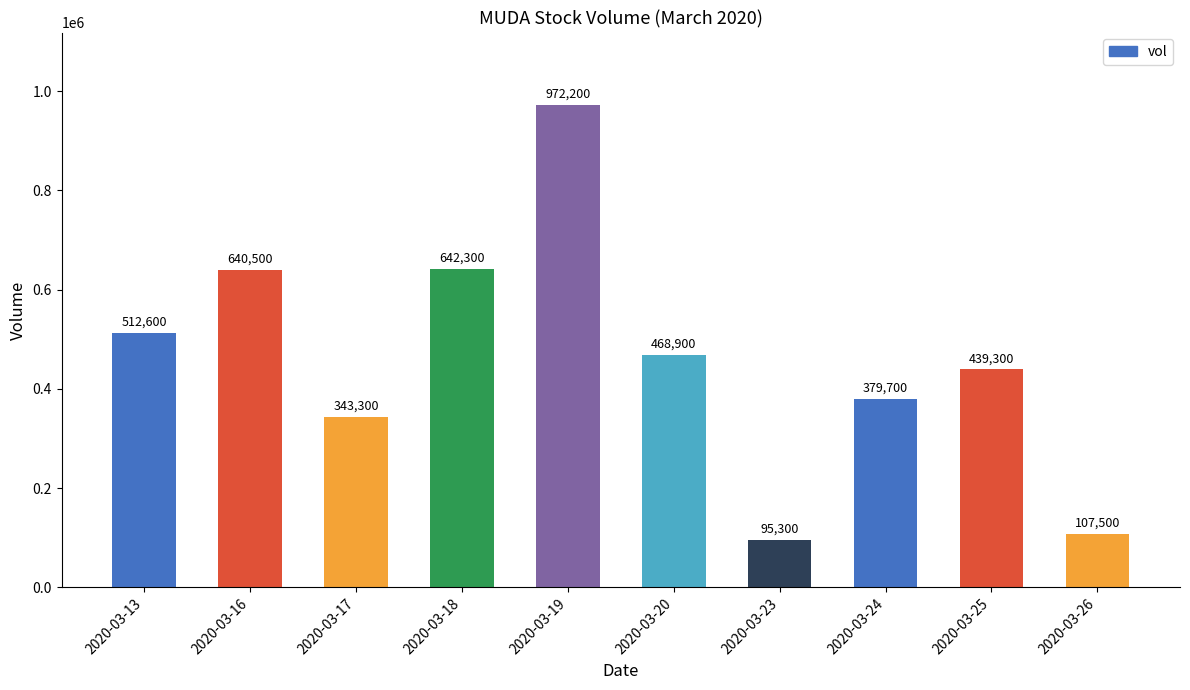

What is the change in value from 2020-03-17 to 2020-03-19?

+628900